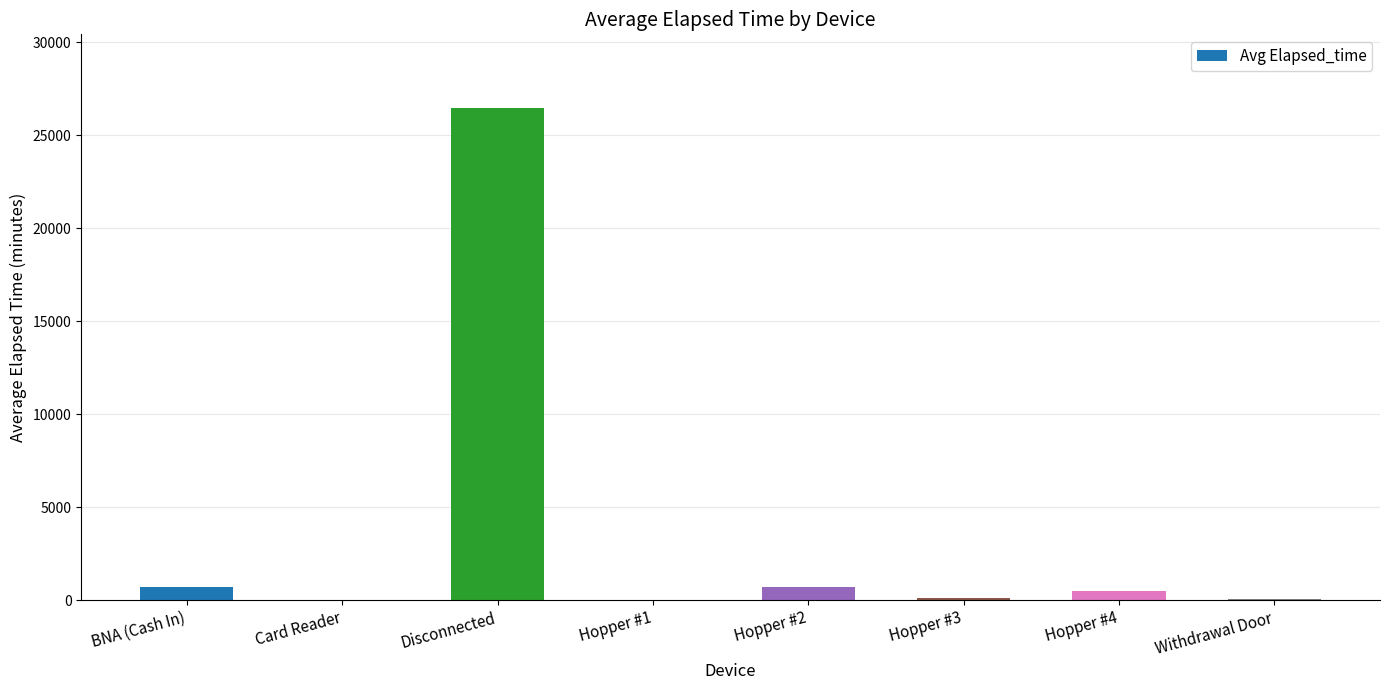

What is the average value?

3576.0